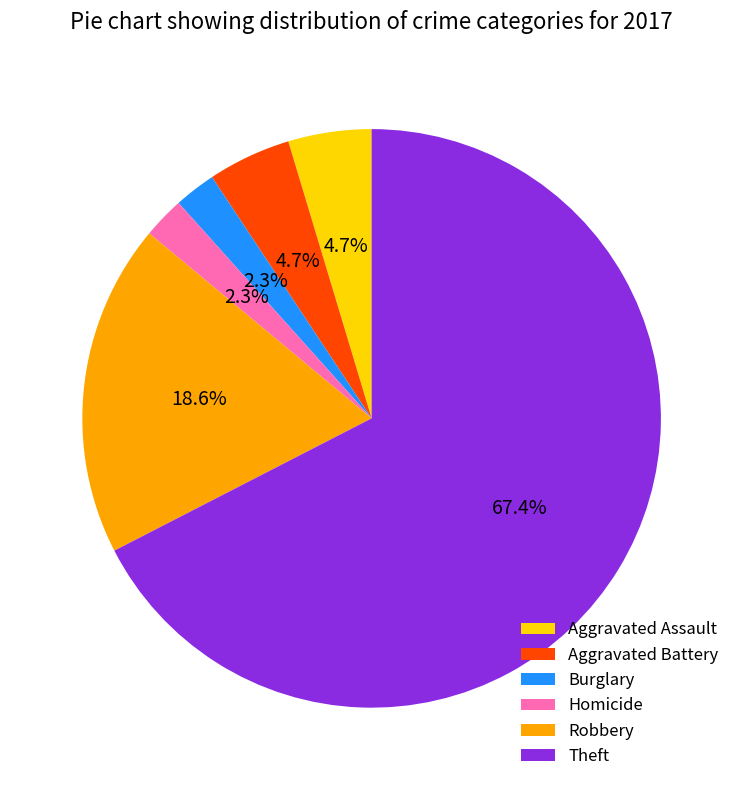

Which has a higher value, Burglary or Aggravated Battery?

Aggravated Battery